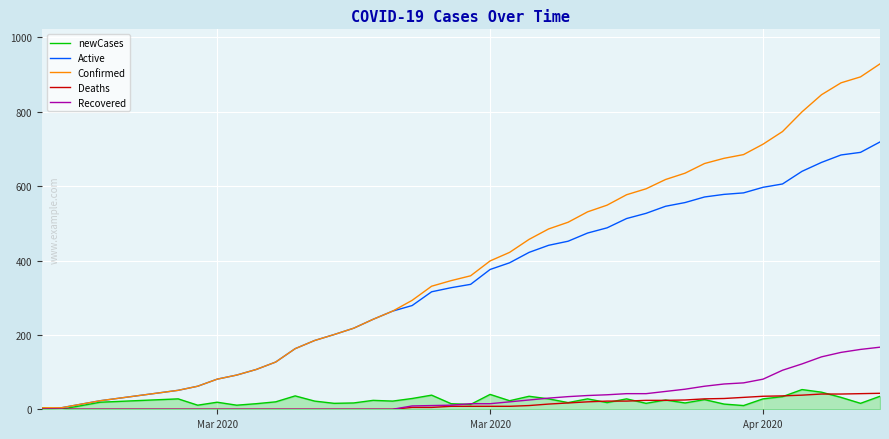

Which series has the widest spread of values?

Confirmed